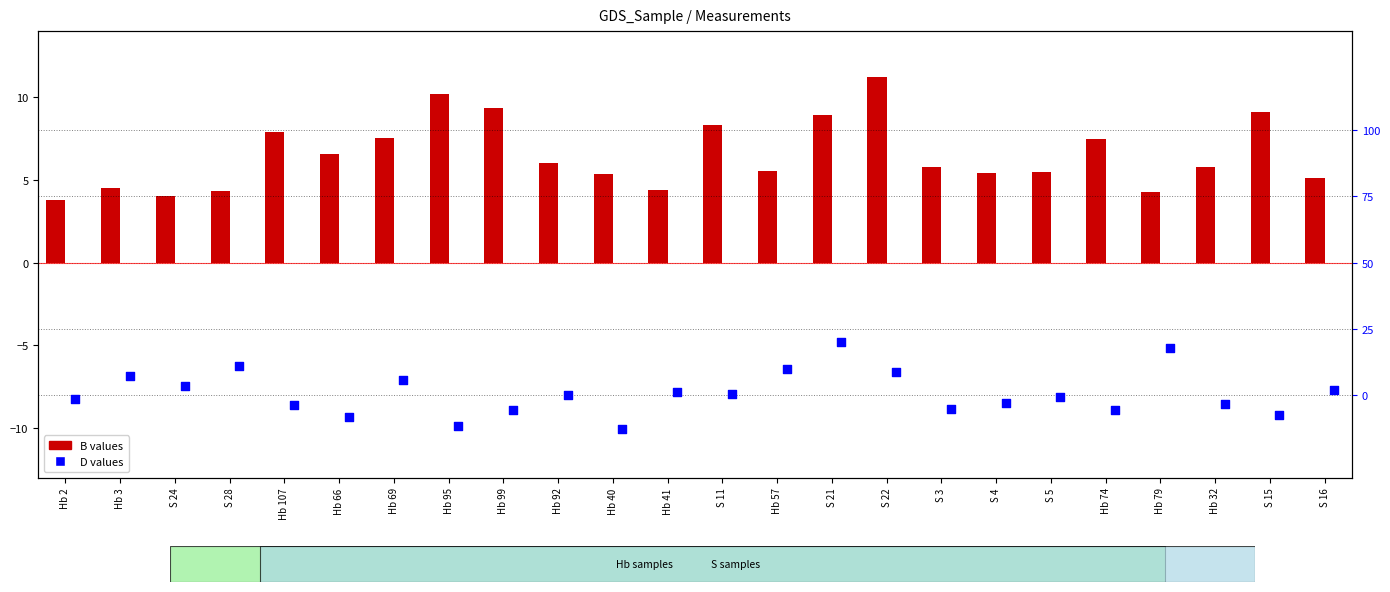

At which category is the sum across all series the highest?

S 22